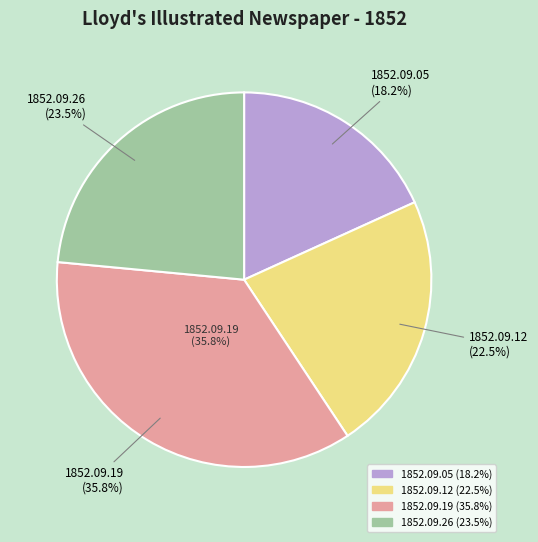

To the nearest percent, what is the combined percentage of 1852.09.26 and 1852.09.12?

46%